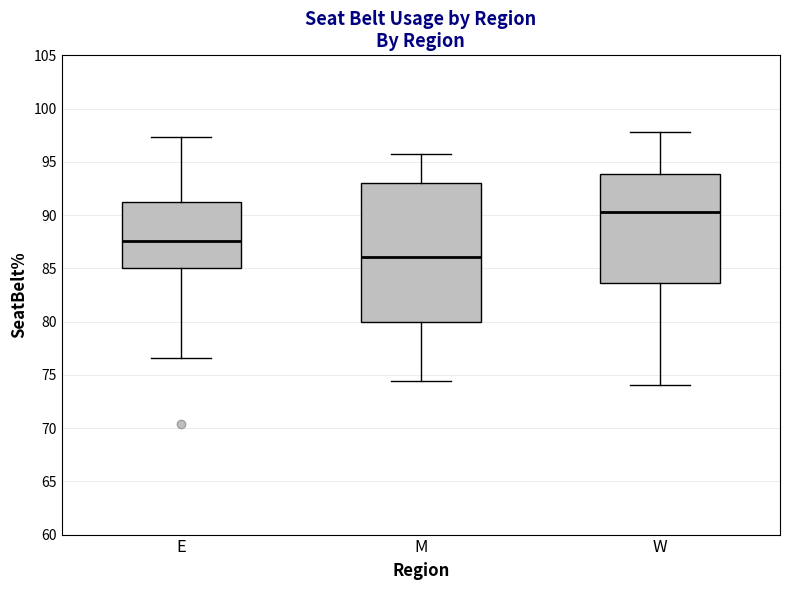

Reading left to right, read every box against the y-axis: the position of its median line, the range the box covers, and the ends of its whiskers. The values are not printed on the chart, so give them approximately, as read against the axis.

E: median 87.5, box 85.0 to 91.5, whiskers 76.5 to 97.5
M: median 86.0, box 80.0 to 93.0, whiskers 74.5 to 95.5
W: median 90.5, box 83.5 to 94.0, whiskers 74.0 to 98.0